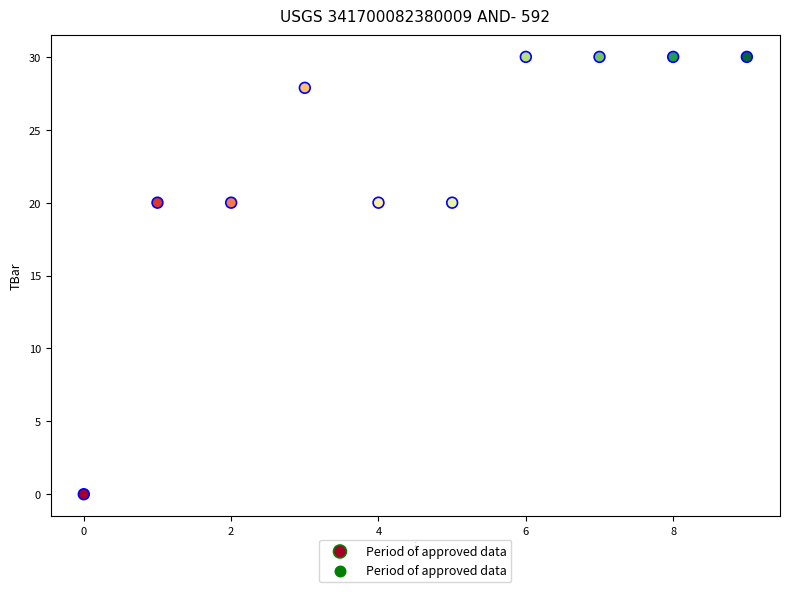

What is the average Y value?

22.8